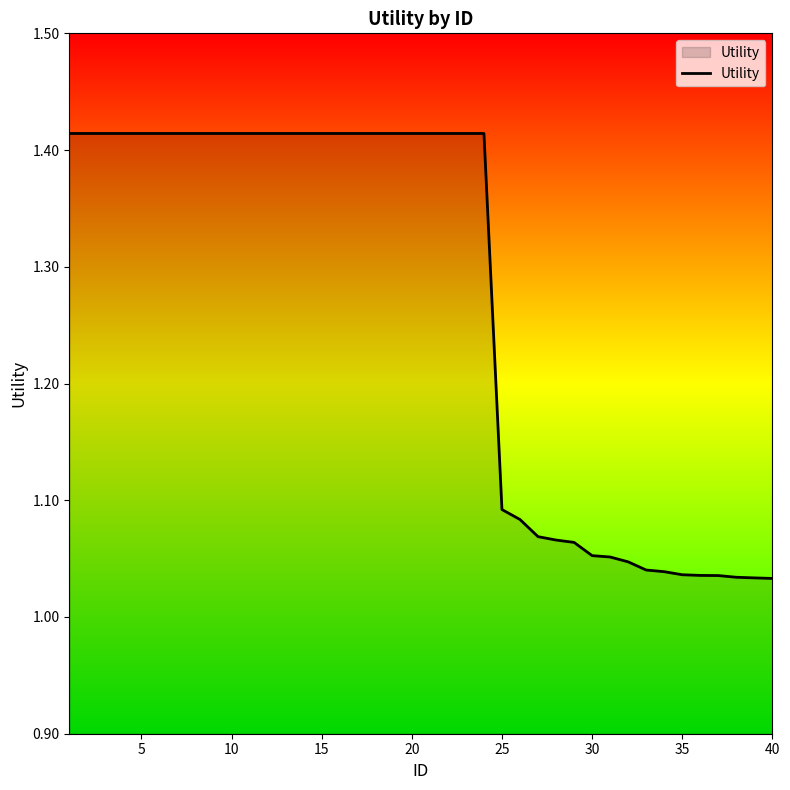

What is the difference between the maximum and minimum values?

0.4